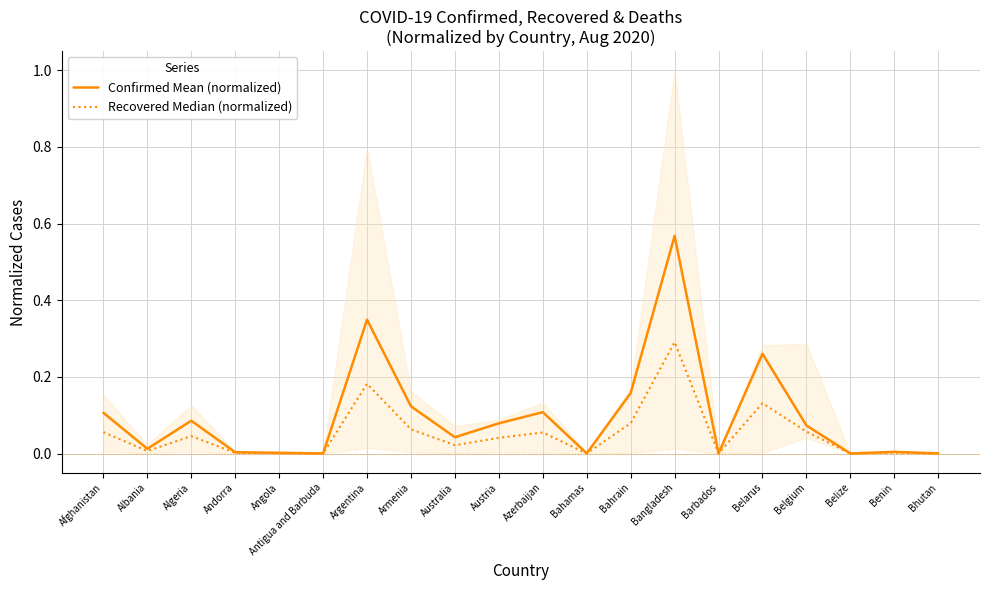

List the labels in order of Confirmed Mean (normalized) value, largest first.

Bangladesh, Argentina, Belarus, Bahrain, Armenia, Azerbaijan, Afghanistan, Algeria, Austria, Belgium, Australia, Albania, Benin, Andorra, Angola, Barbados, Bahamas, Bhutan, Antigua and Barbuda, Belize